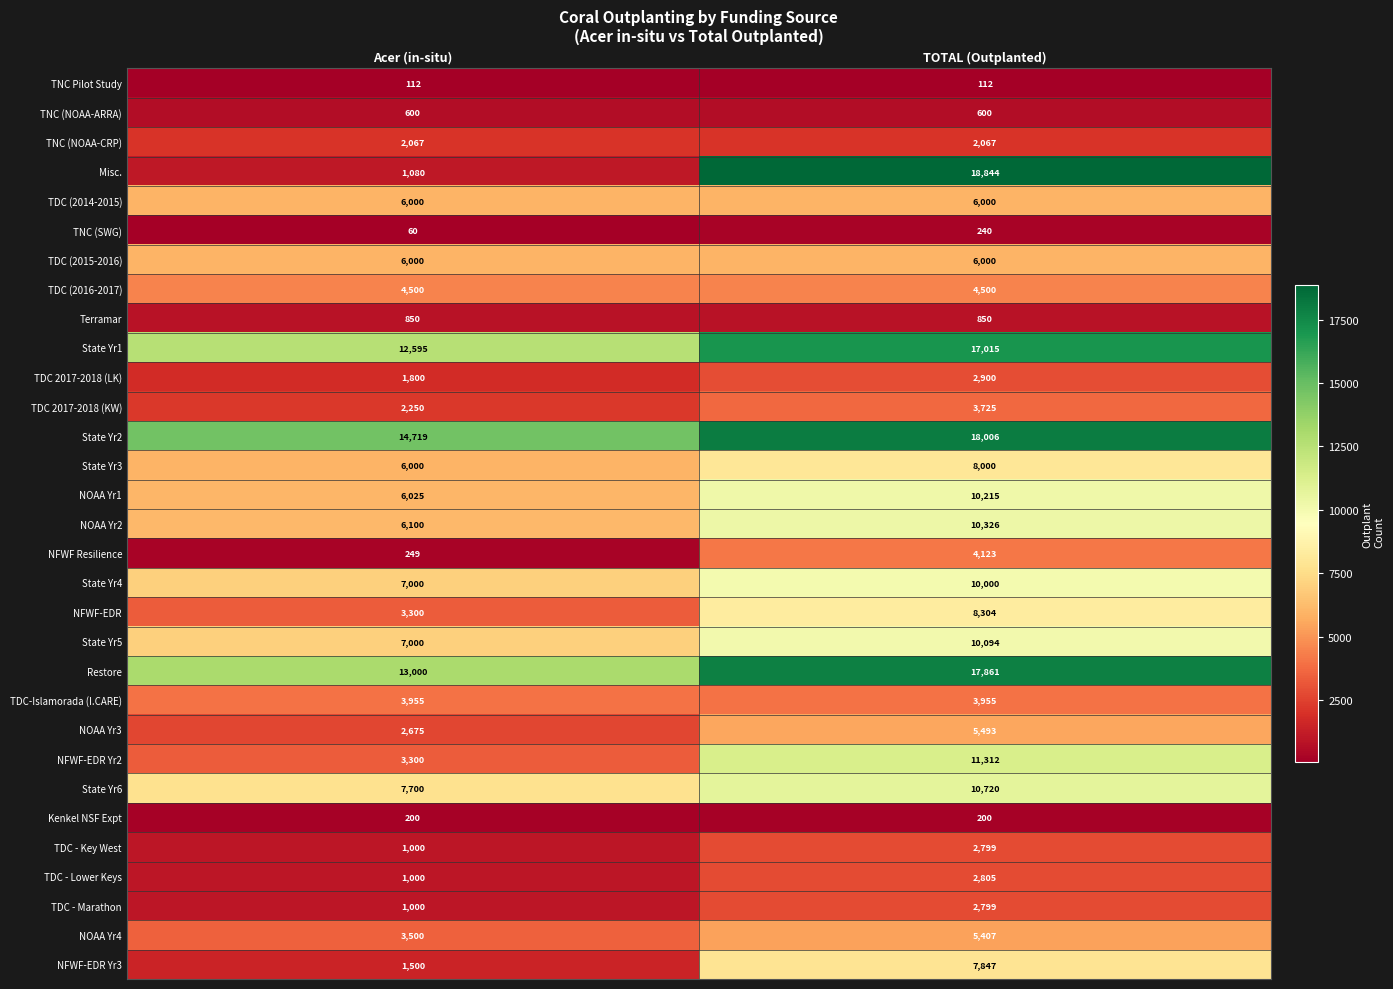

What is the sum of the TDC-Islamorada (I.CARE) values at TOTAL (Outplanted) and Acer (in-situ)?

7910